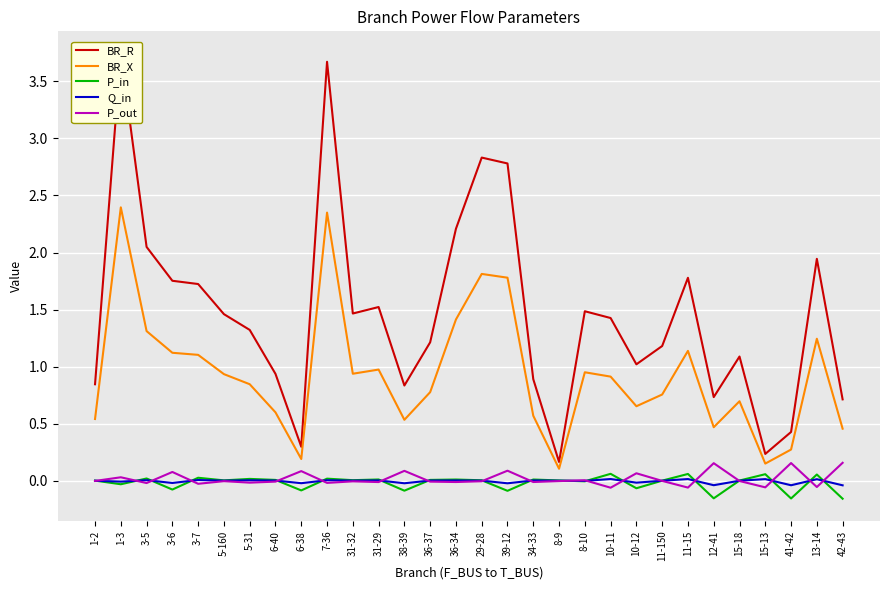

Which series changed the most between 10-11 and 15-18?

BR_R